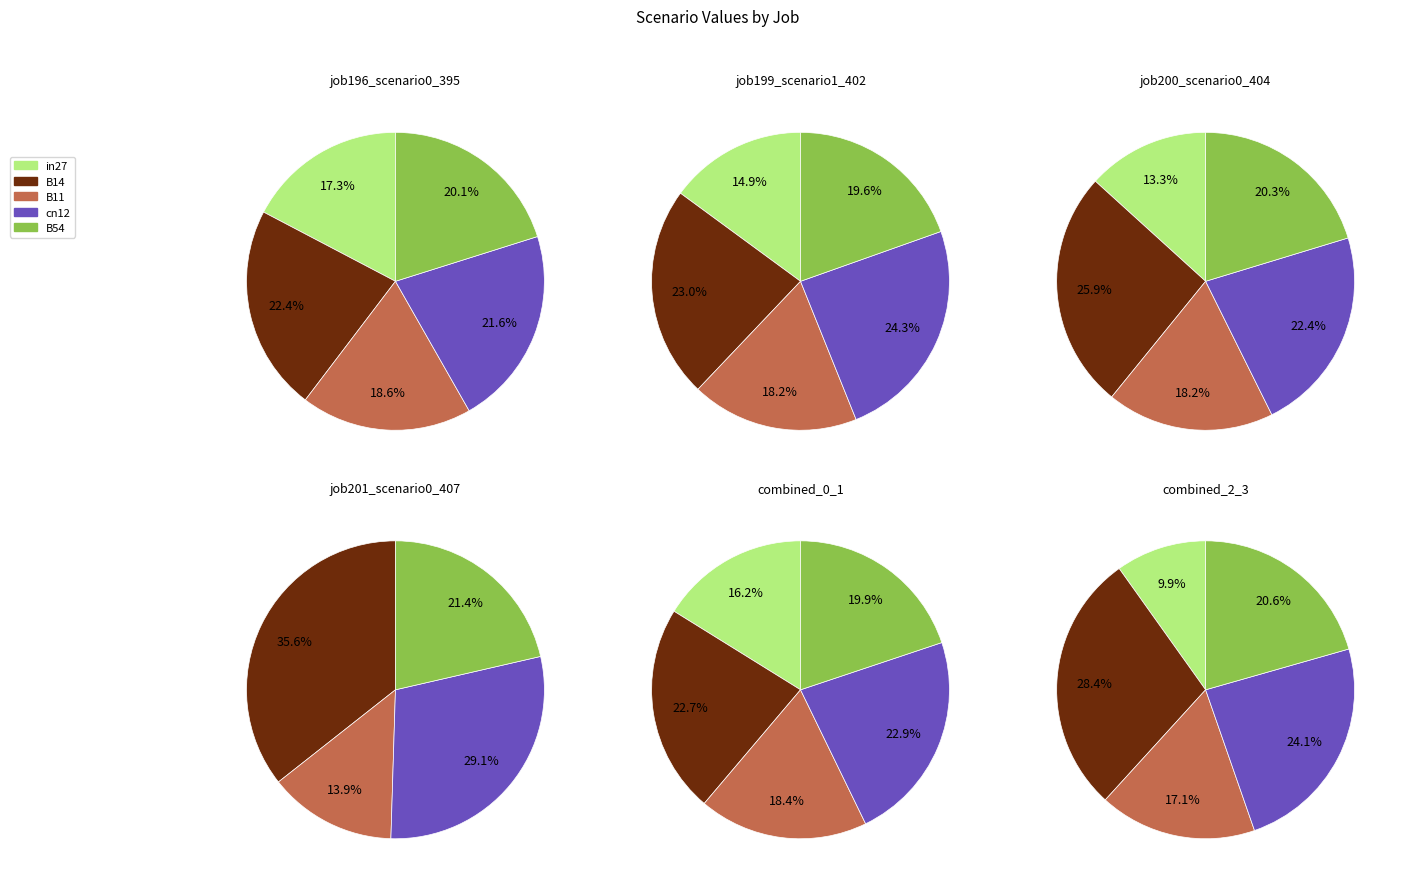

To the nearest percent, what is the average slice percentage?

20%